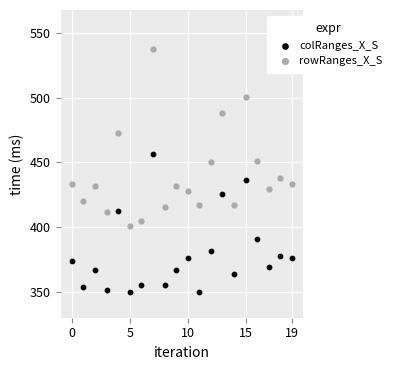

In the rowRanges_X_S series, what Y value is closest to 469?

472.8